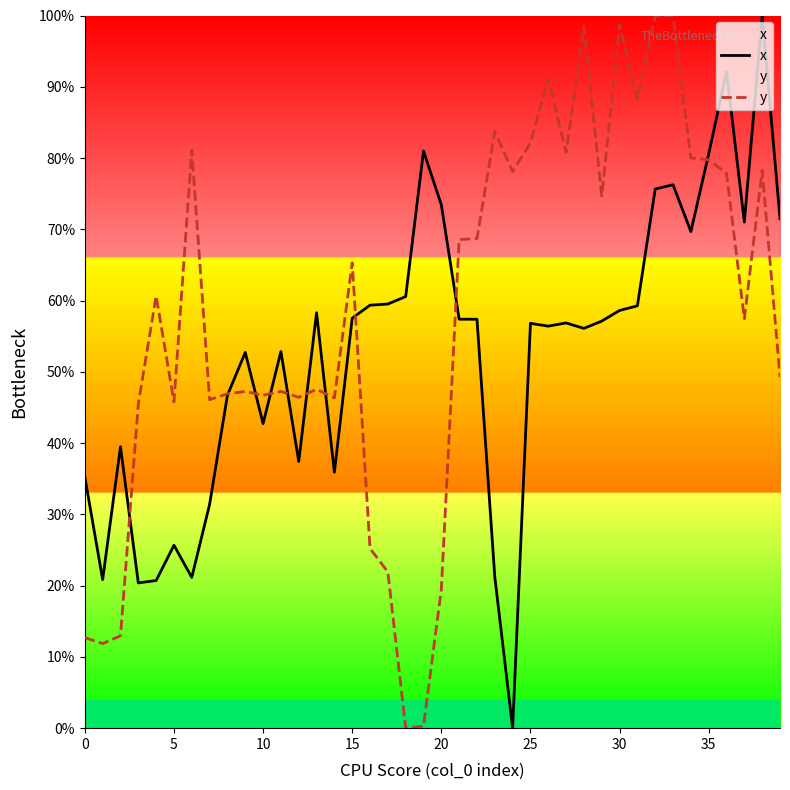

Which series has the widest spread of values?

x